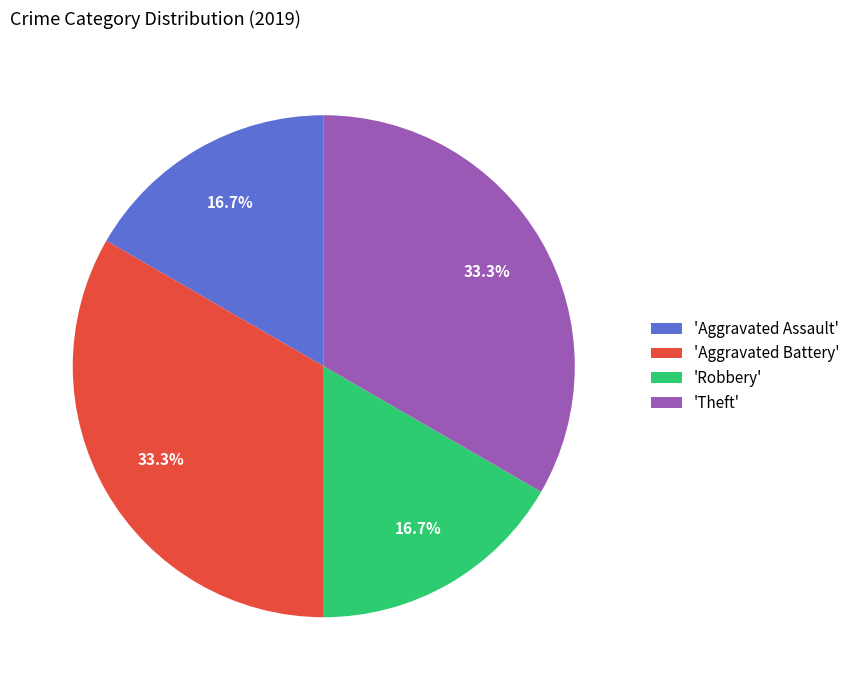

How many slices are in this pie chart?

4